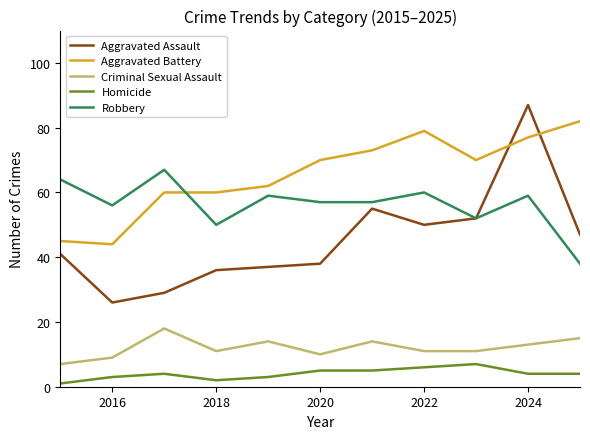

What is the lowest value of the Aggravated Assault series?

26